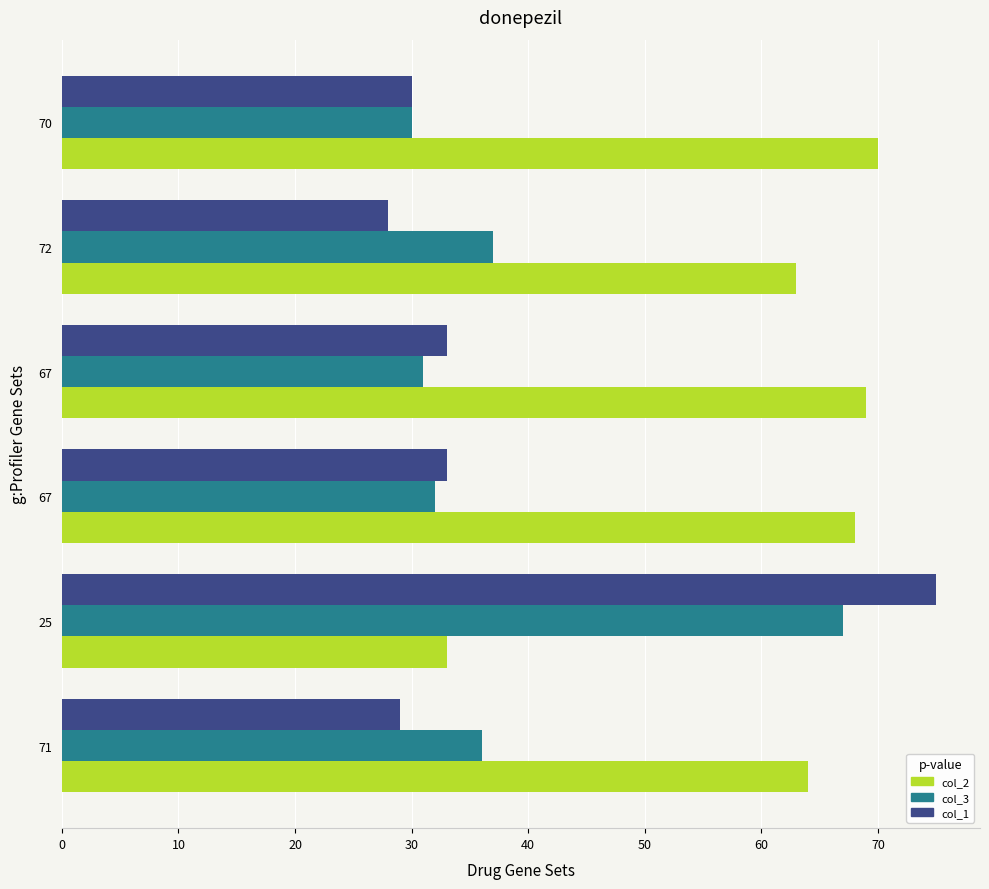

Which series has the largest total across all categories?

col_2